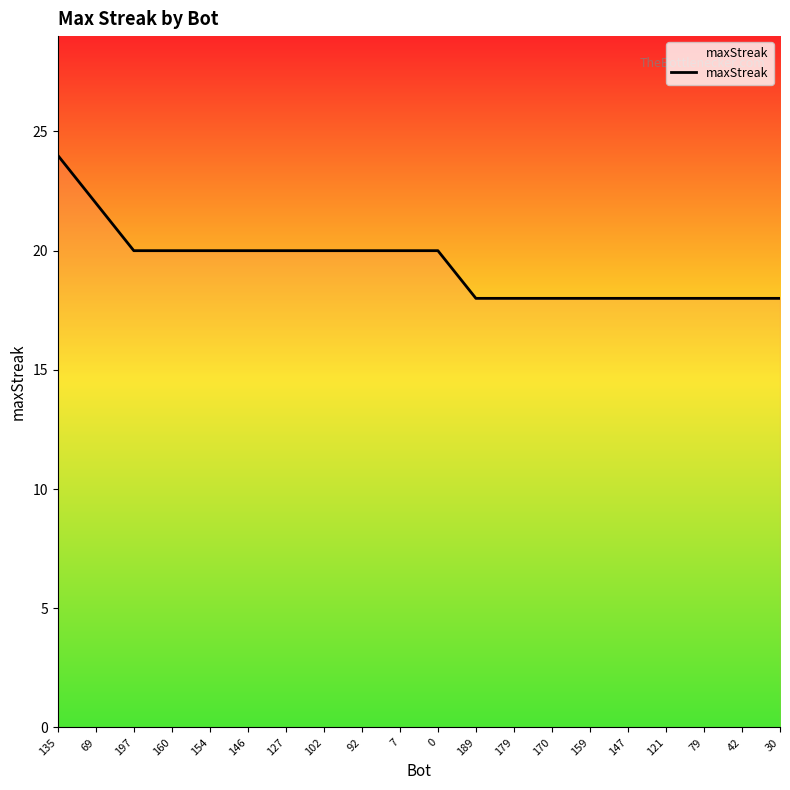

What is the greatest value displayed?

24